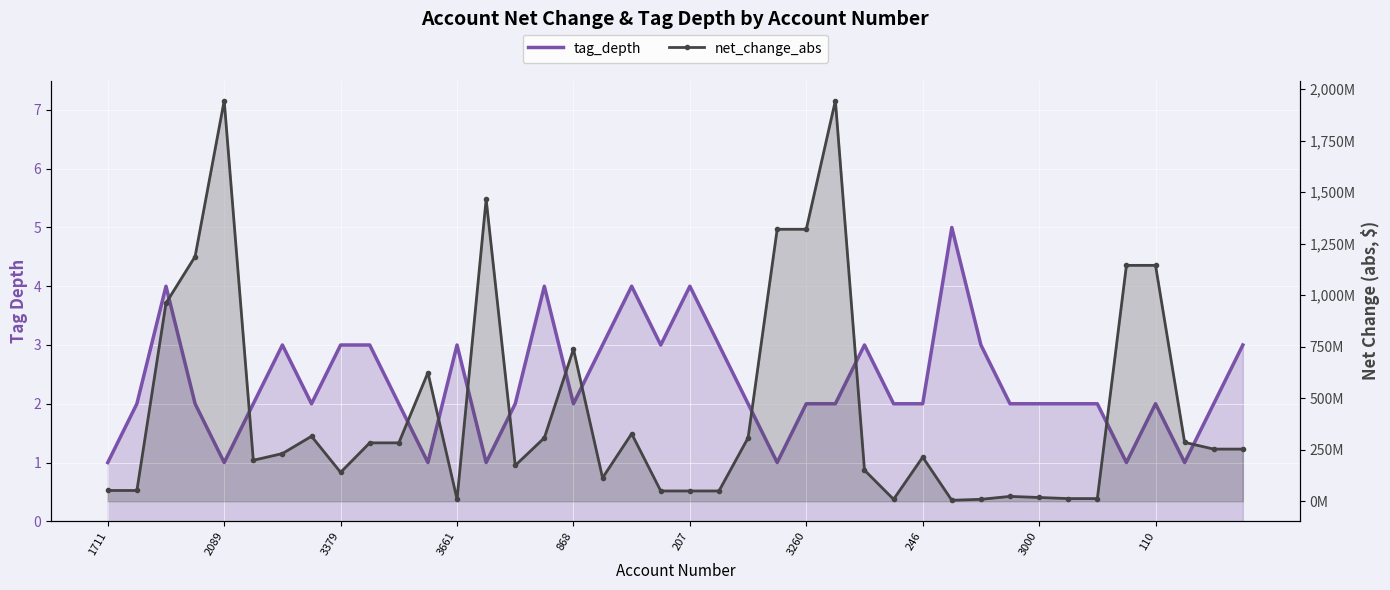

What is the label of the 27th point from the right?

13